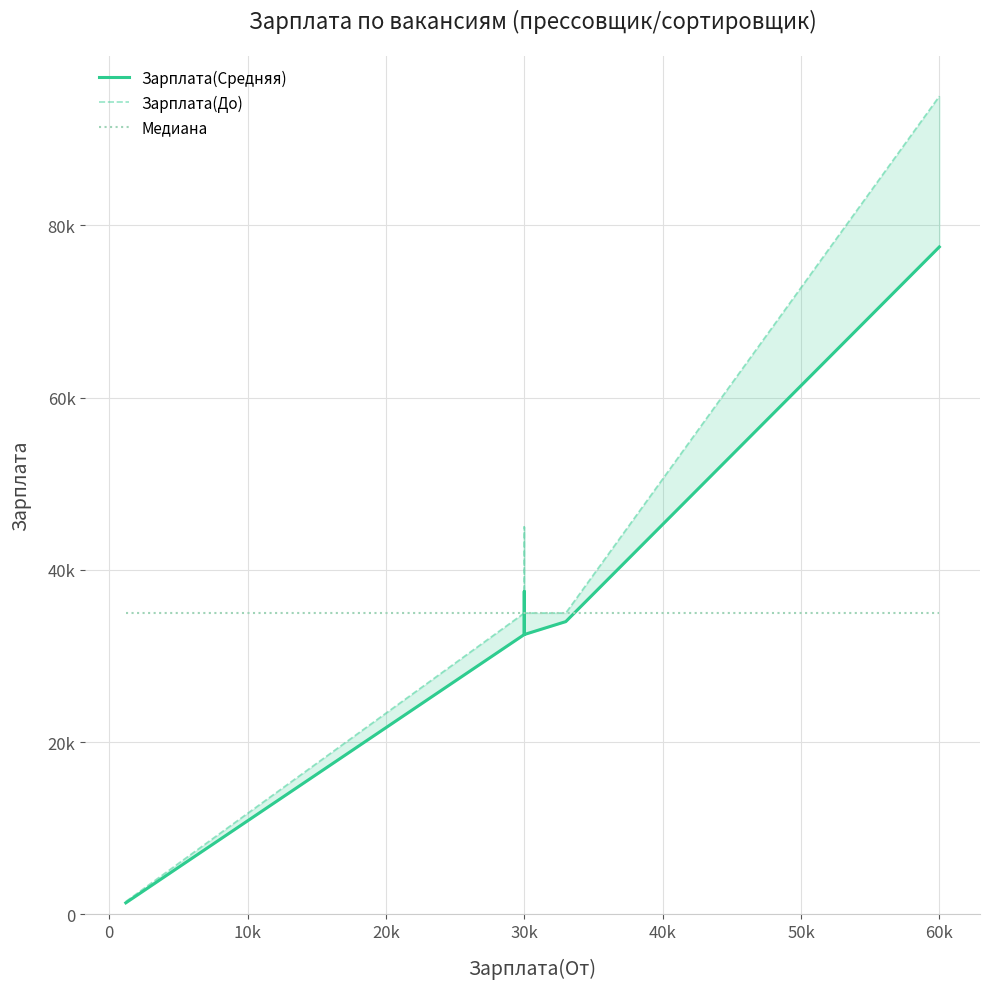

Which series has the widest spread of values?

Зарплата(До)